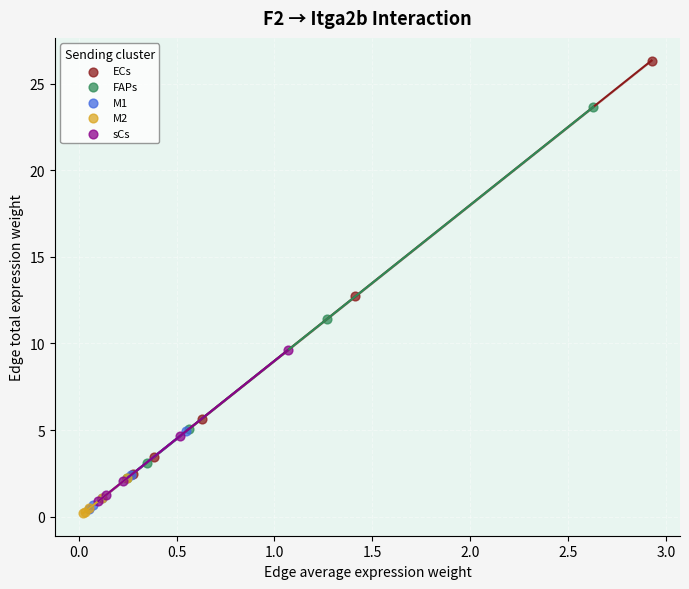

Which series has the largest Y range (max minus min)?

ECs